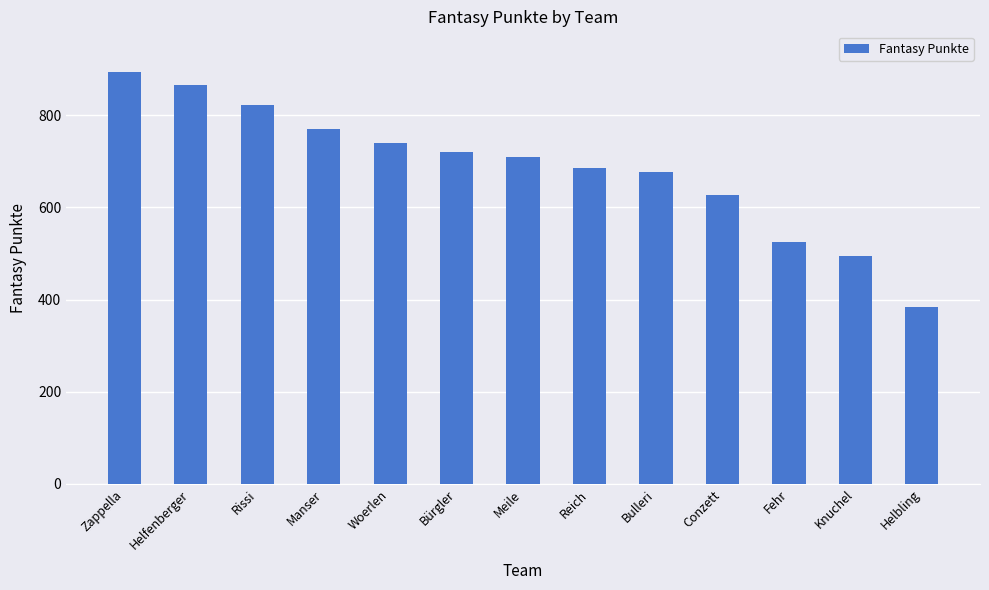

At which label does the data first exceed 710?

Zappella